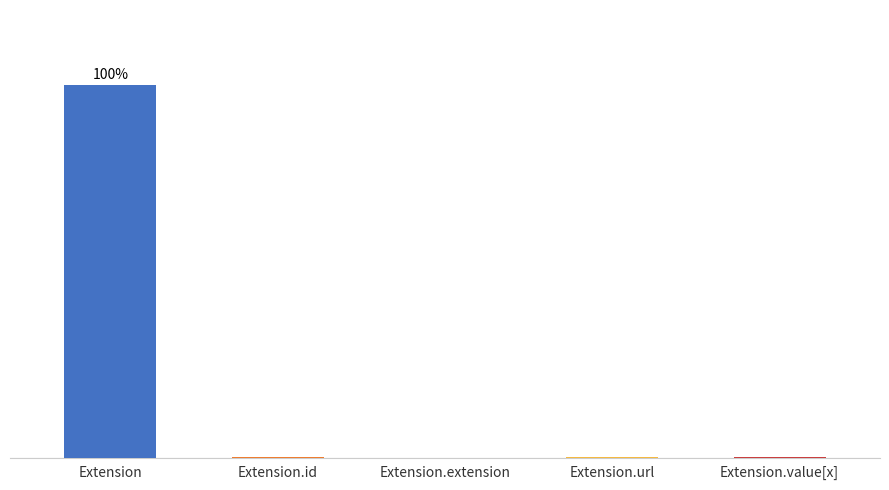

Reading right to left, list all the values displayed in this chart.

Extension.value[x]=0.1	Extension.url=0.1	Extension.extension=0.0	Extension.id=0.1	Extension=99.7